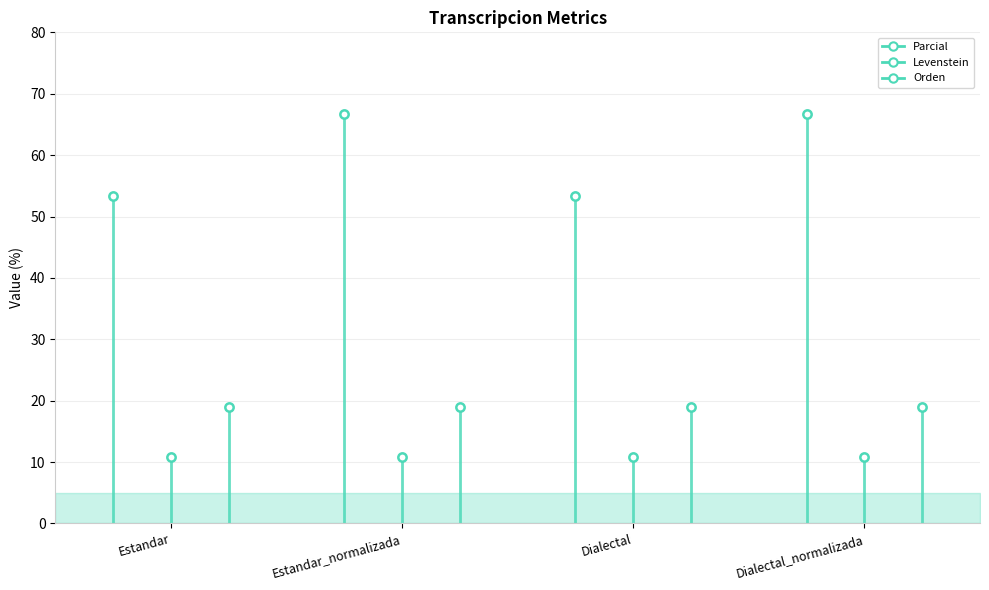

Is the value of Orden at Estandar_normalizada greater than the value of Levenstein at Estandar?

Yes